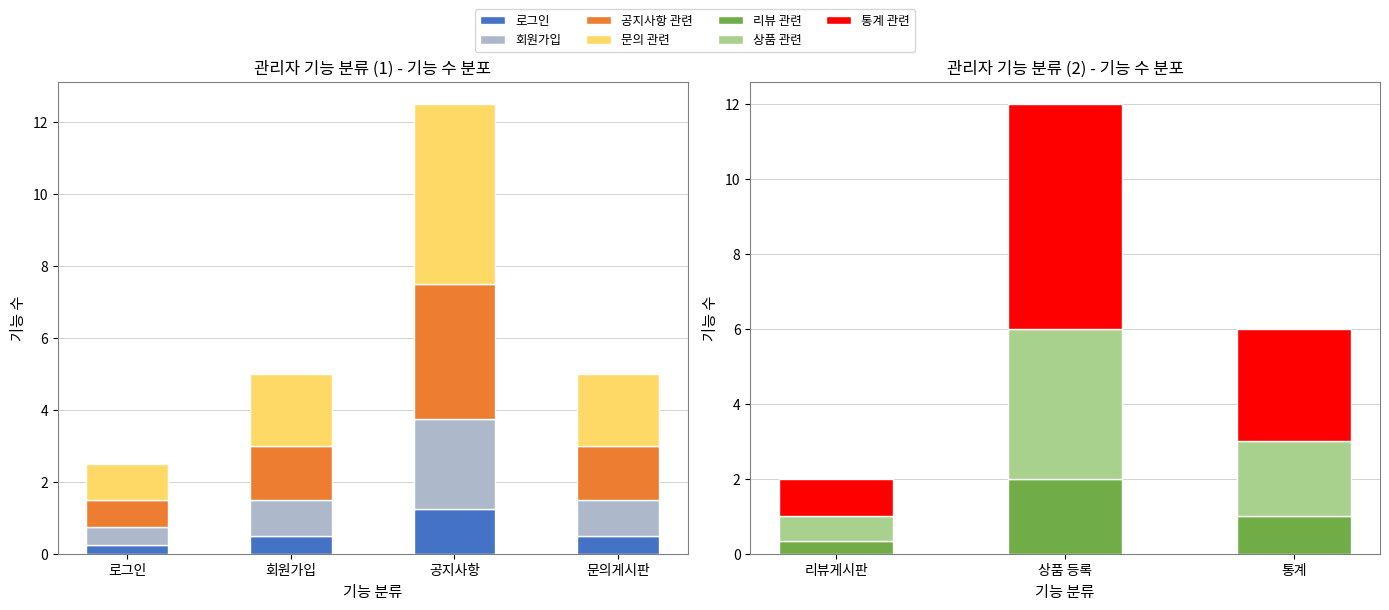

Approximately how many times larger is the value at 공지사항 compared to 로그인?

5.0